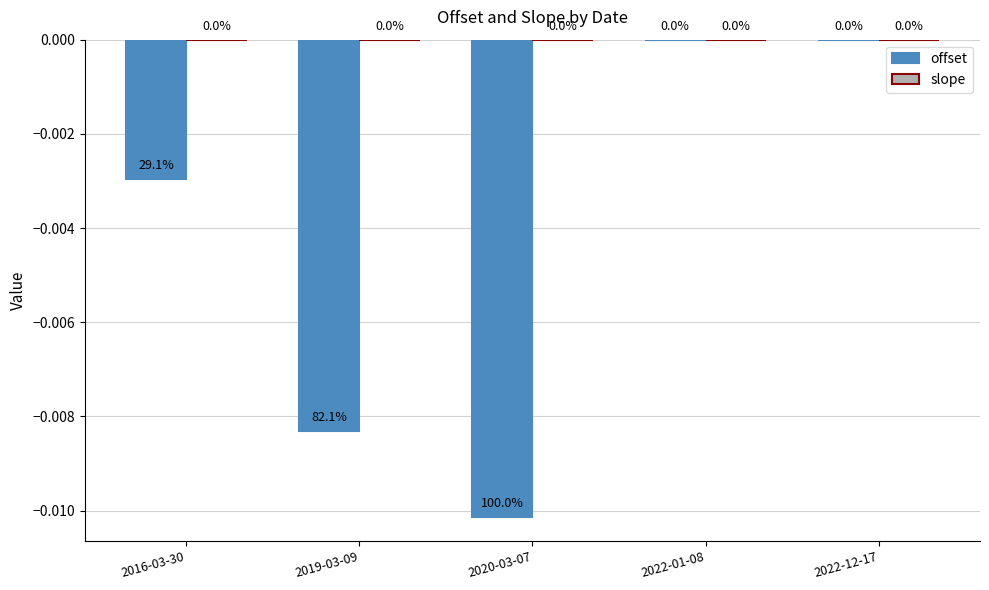

The offset series shows -0.0 at 2020-03-07. True or false?

True